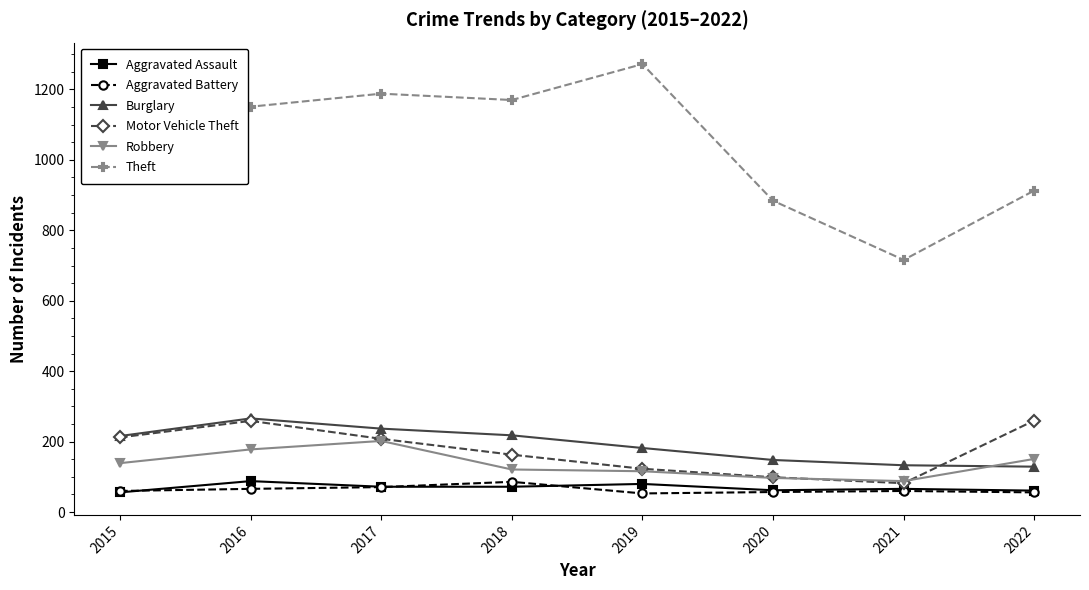

What is the highest value of the Burglary series?

266